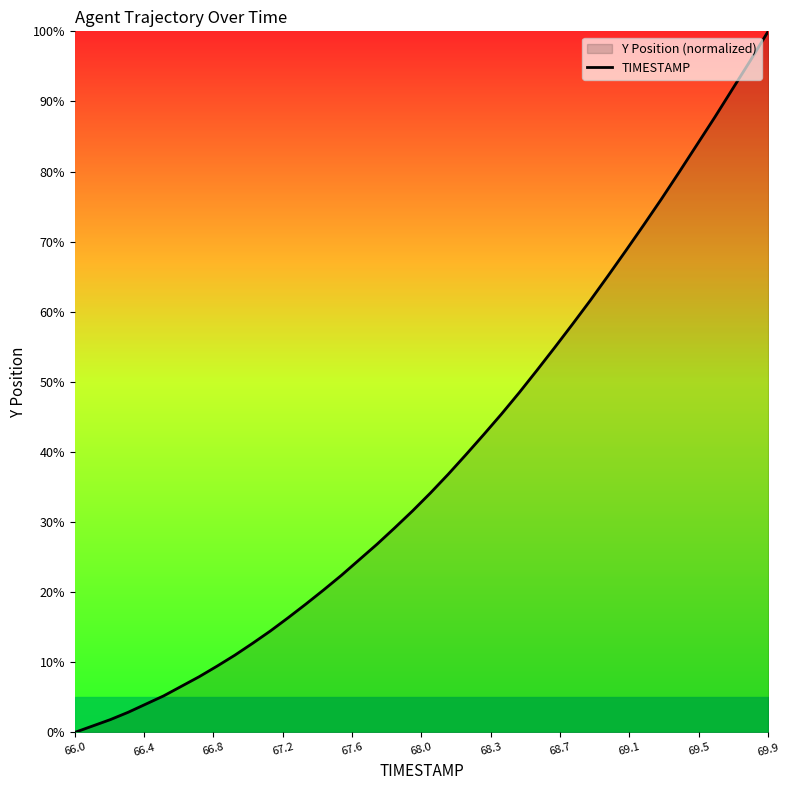

The value at 66.0 is -30.4. True or false?

False